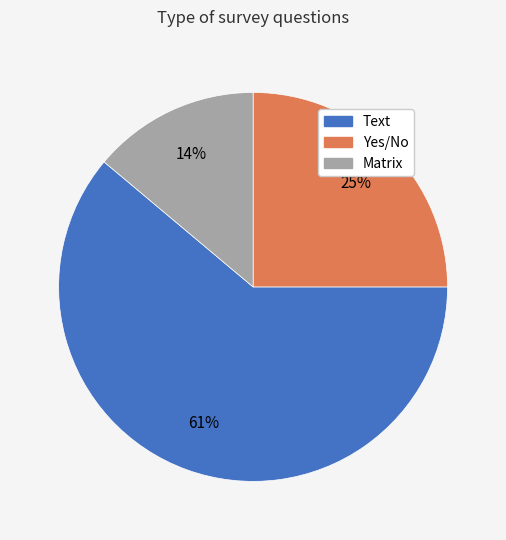

Do Yes/No and Text together represent more than half of the pie?

Yes